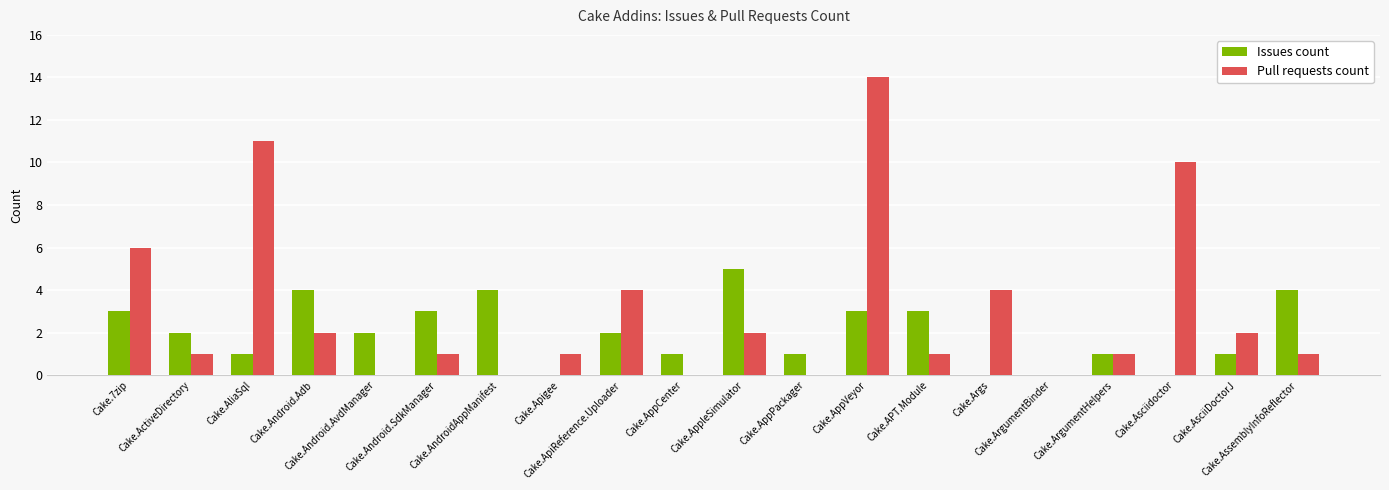

What is the maximum value for Issues count?

5